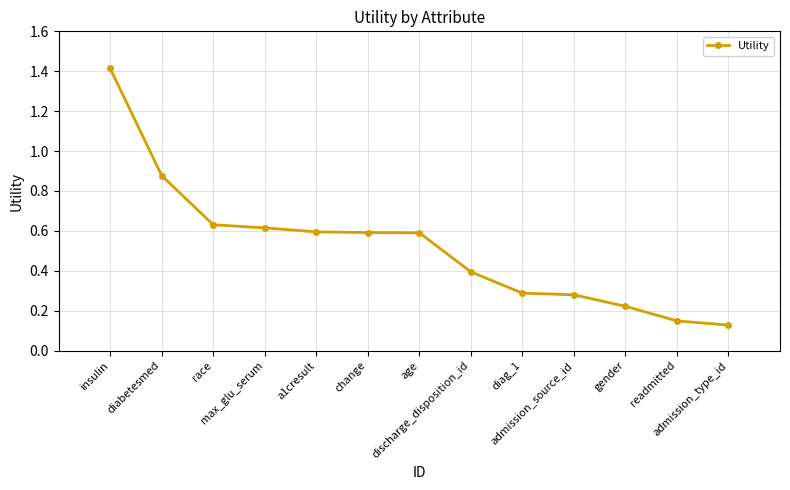

What is the maximum value shown in the chart?

1.4